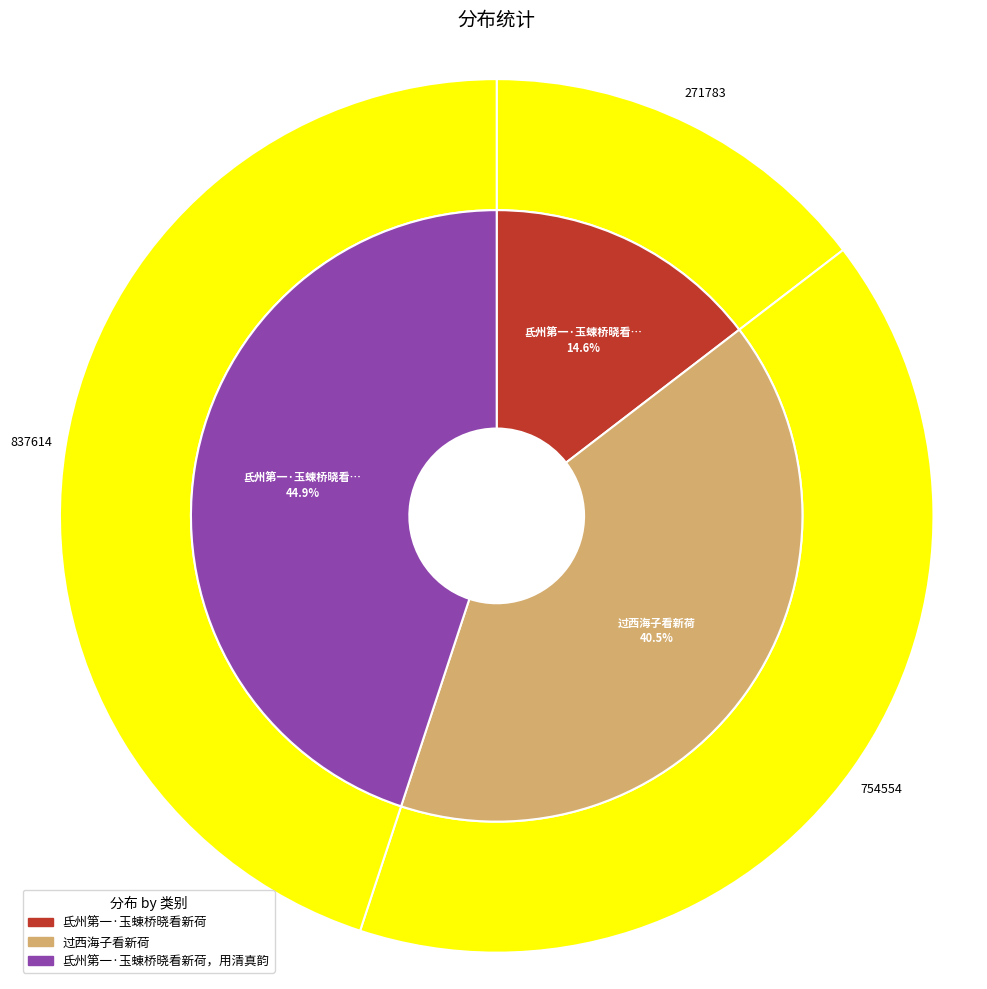

The 氐州第一·玉蝀桥晓看新荷，用清真韵 slice represents 52% of the pie. True or false?

False